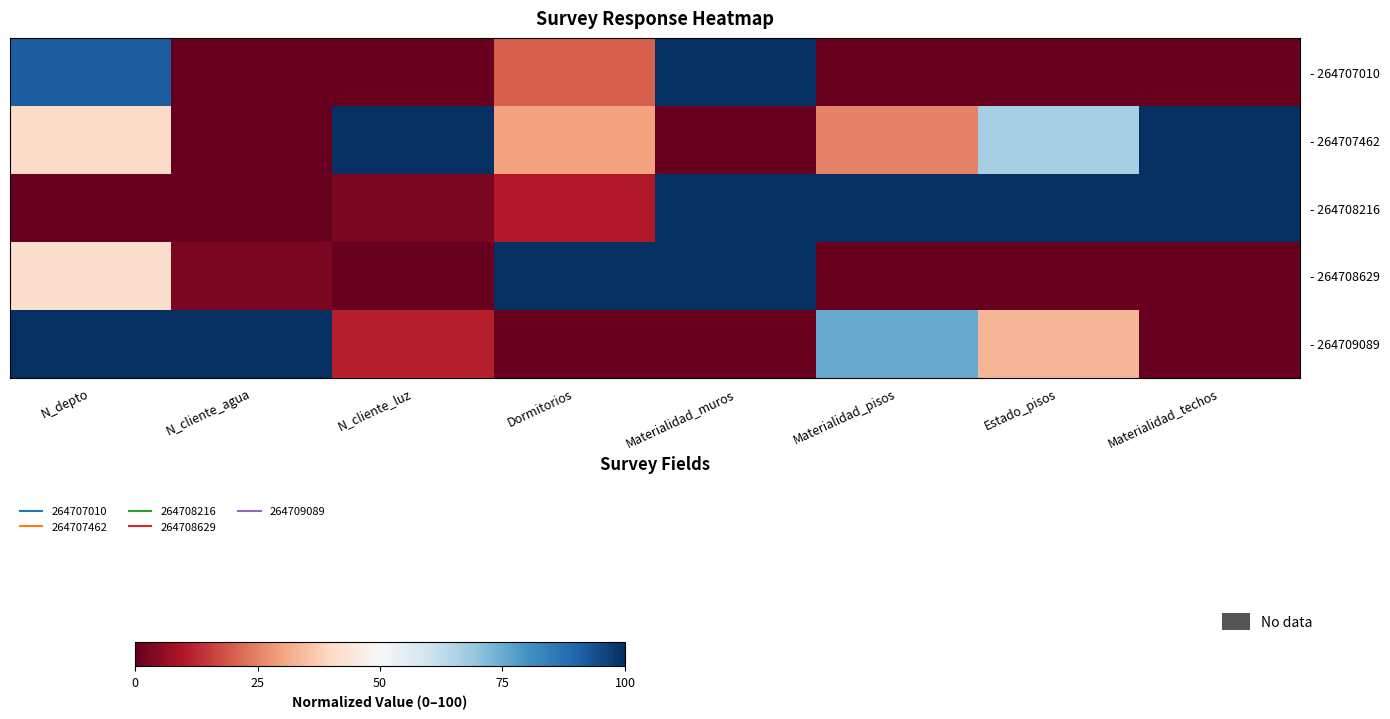

What is the spread (max minus min) of values at N_depto?

100.0